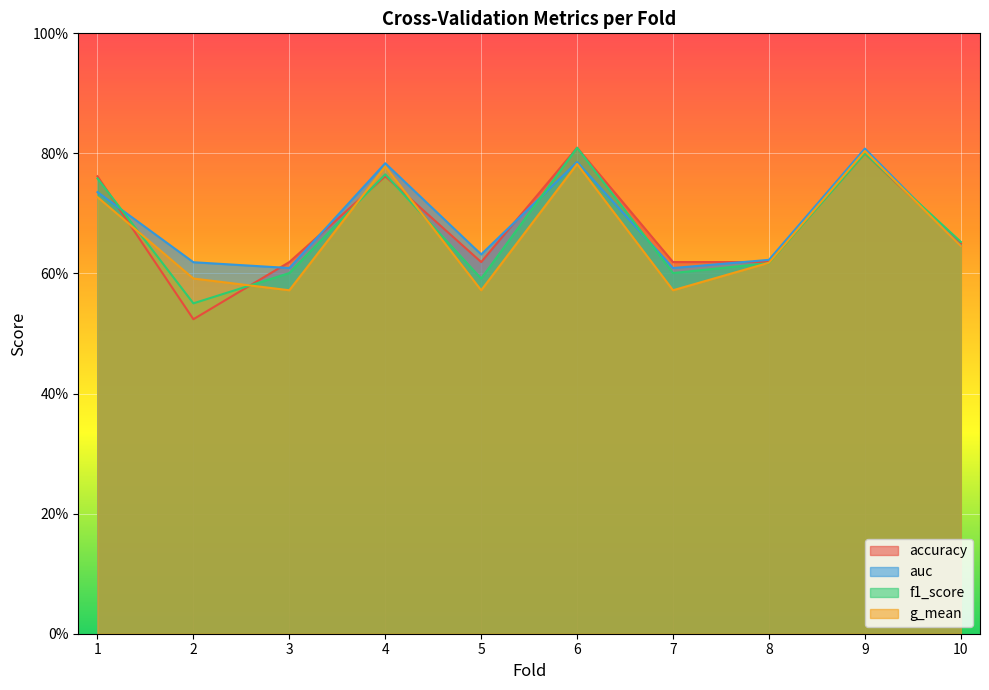

Reading left to right, transcribe all the data shown in this chart.

accuracy: 0.8	0.5	0.6	0.8	0.6	0.8	0.6	0.6	0.8	0.7
auc: 0.7	0.6	0.6	0.8	0.6	0.8	0.6	0.6	0.8	0.6
f1_score: 0.8	0.6	0.6	0.8	0.6	0.8	0.6	0.6	0.8	0.7
g_mean: 0.7	0.6	0.6	0.8	0.6	0.8	0.6	0.6	0.8	0.6